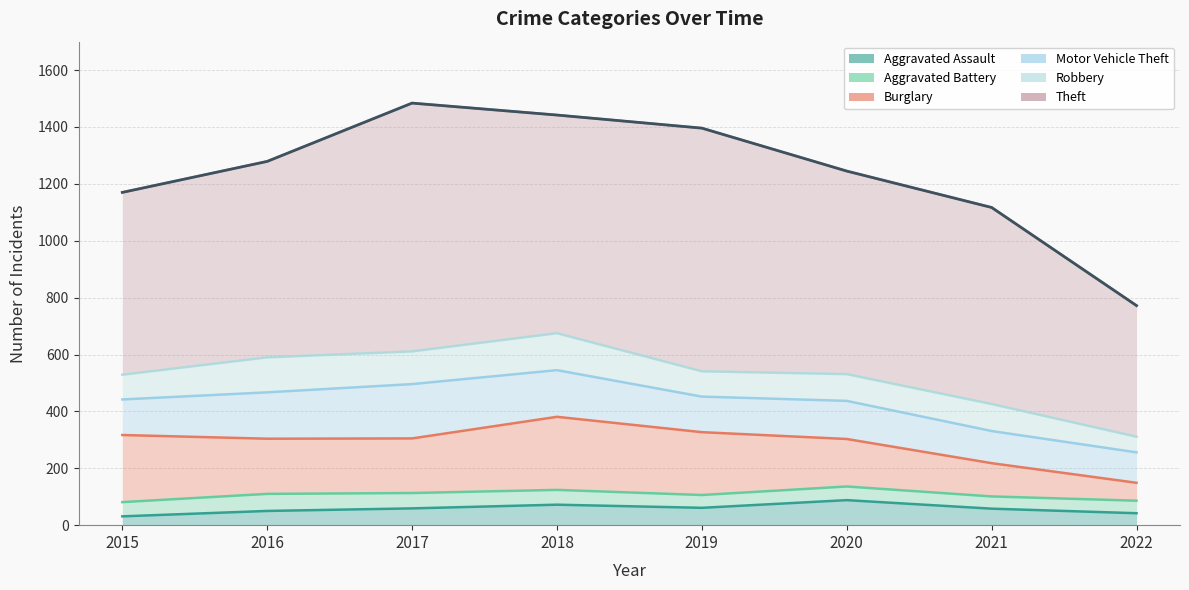

What is the value of the Aggravated Assault point at the 7th from the left?

58